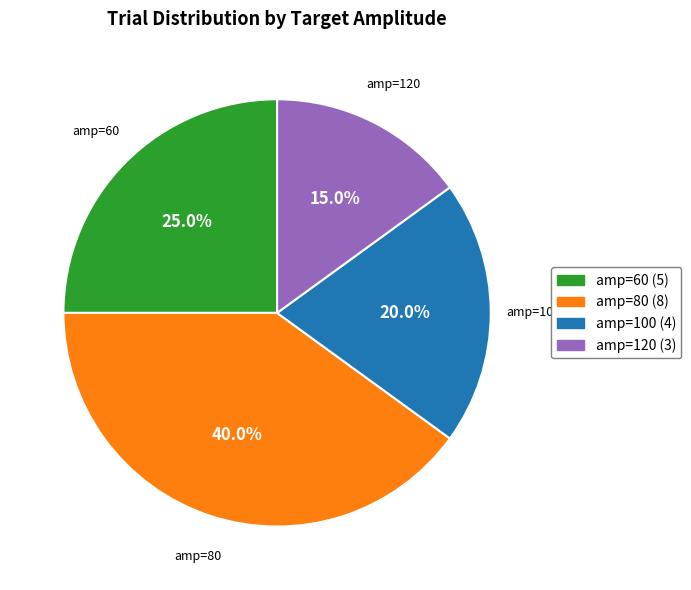

To the nearest percent, what is the difference between the largest and smallest slice percentages?

25%